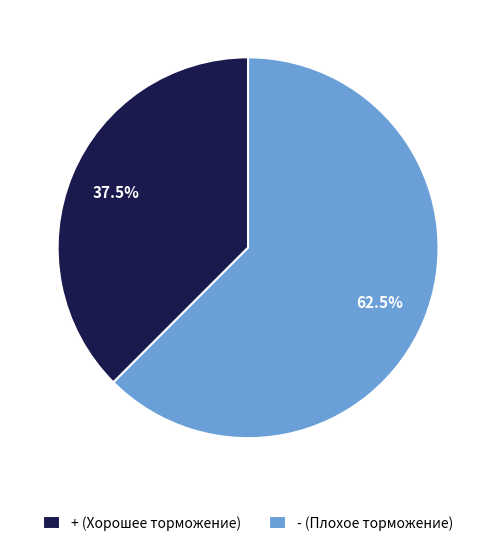

Which category has the smallest portion of the pie?

+